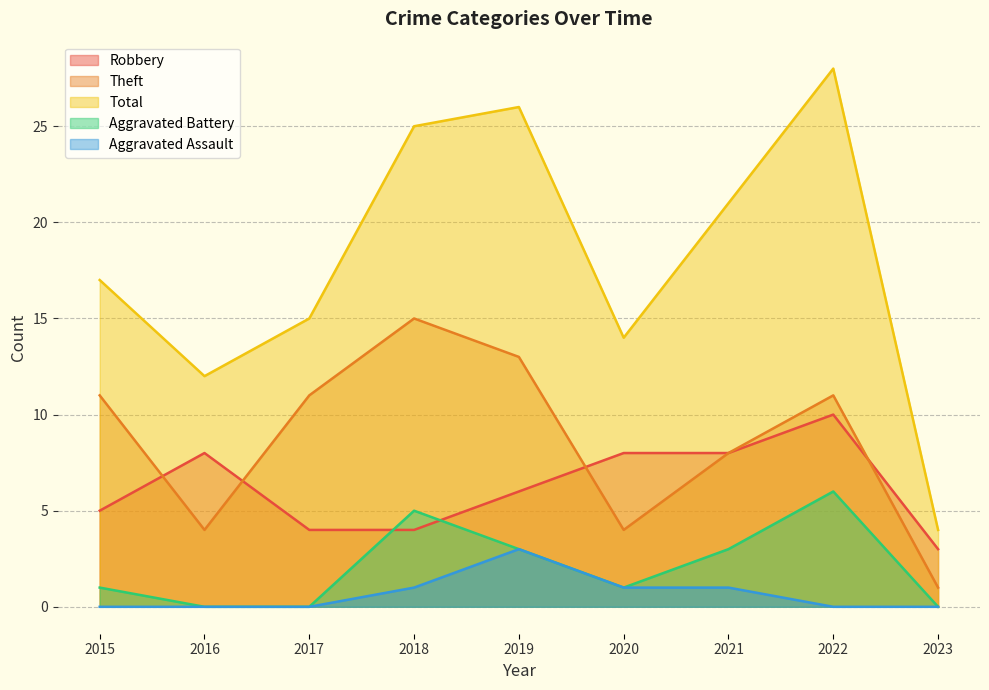

List the series in order of their peak value, lowest first.

Aggravated Assault, Aggravated Battery, Robbery, Theft, Total